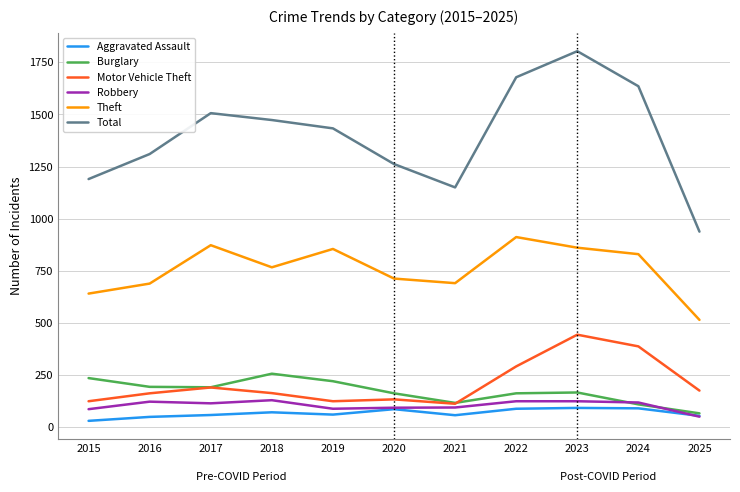

The Robbery series shows 95 at 2021. True or false?

True